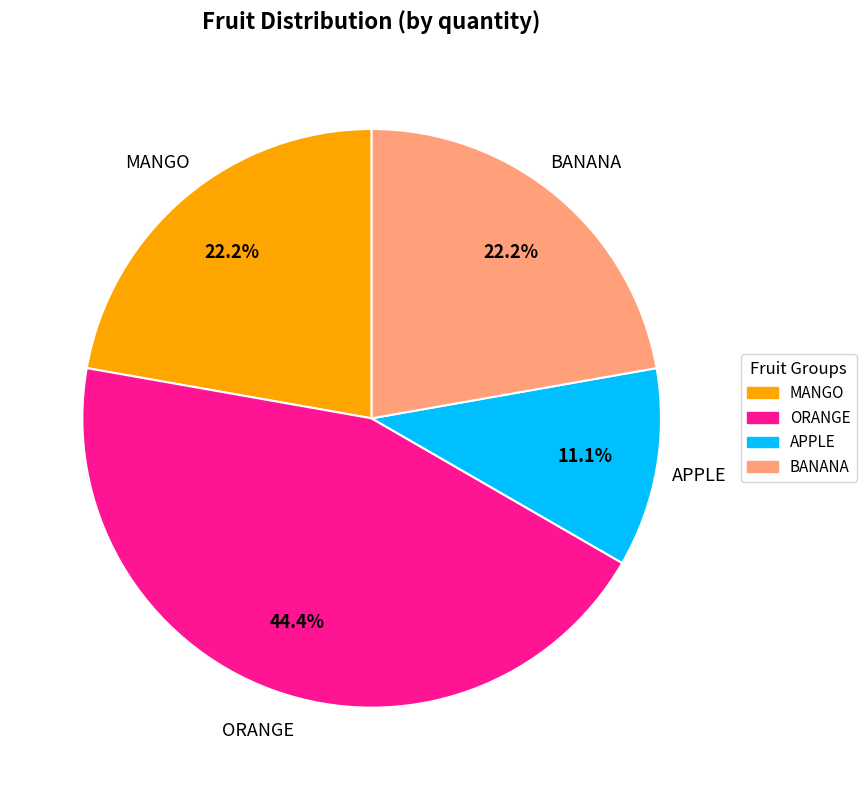

Is there any slice that represents more than half of the pie?

No